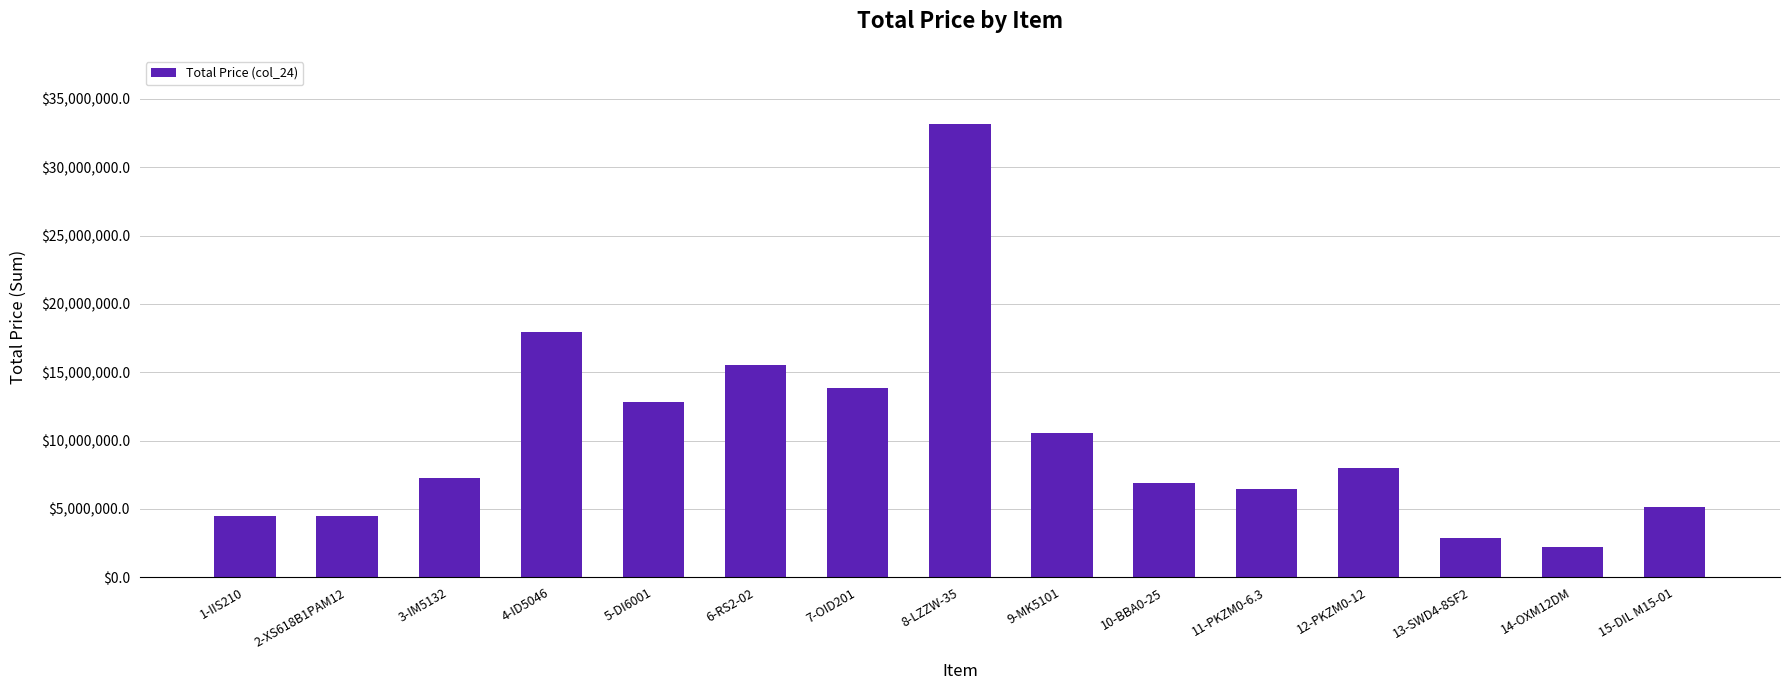

How many values are below 7296000?

7